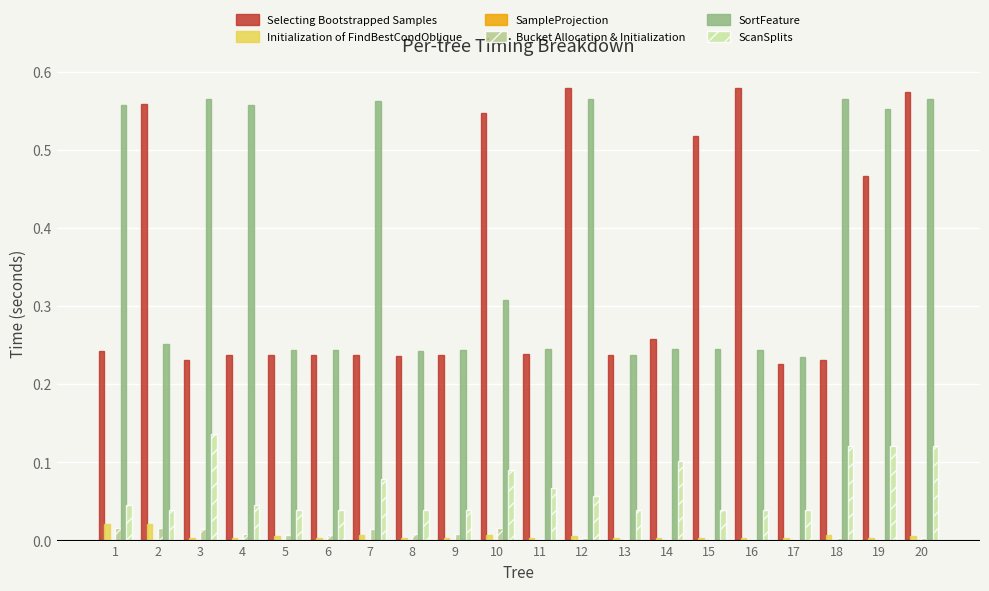

Reading left to right, list all the values displayed in this chart.

Selecting Bootstrapped Samples: 0.2	0.6	0.2	0.2	0.2	0.2	0.2	0.2	0.2	0.5	0.2	0.6	0.2	0.3	0.5	0.6	0.2	0.2	0.5	0.6
Initialization of FindBestCondOblique: 0.0	0.0	0.0	0.0	0.0	0.0	0.0	0.0	0.0	0.0	0.0	0.0	0.0	0.0	0.0	0.0	0.0	0.0	0.0	0.0
SampleProjection: 0.0	0.0	0.0	0.0	0.0	0.0	0.0	0.0	0.0	0.0	0.0	0.0	0.0	0.0	0.0	0.0	0.0	0.0	0.0	0.0
Bucket Allocation & Initialization: 0.0	0.0	0.0	0.0	0.0	0.0	0.0	0.0	0.0	0.0	0.0	0.0	0.0	0.0	0.0	0.0	0.0	0.0	0.0	0.0
SortFeature: 0.6	0.3	0.6	0.6	0.2	0.2	0.6	0.2	0.2	0.3	0.2	0.6	0.2	0.2	0.2	0.2	0.2	0.6	0.6	0.6
ScanSplits: 0.0	0.0	0.1	0.0	0.0	0.0	0.1	0.0	0.0	0.1	0.1	0.1	0.0	0.1	0.0	0.0	0.0	0.1	0.1	0.1